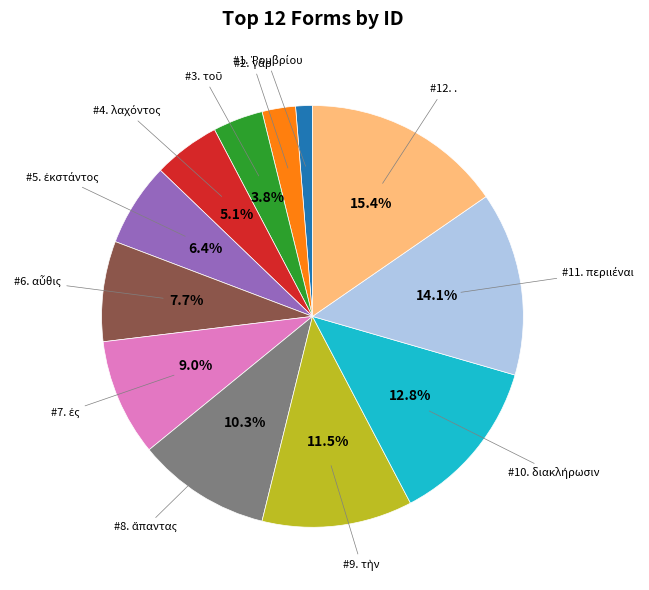

Does any single category account for the majority?

No